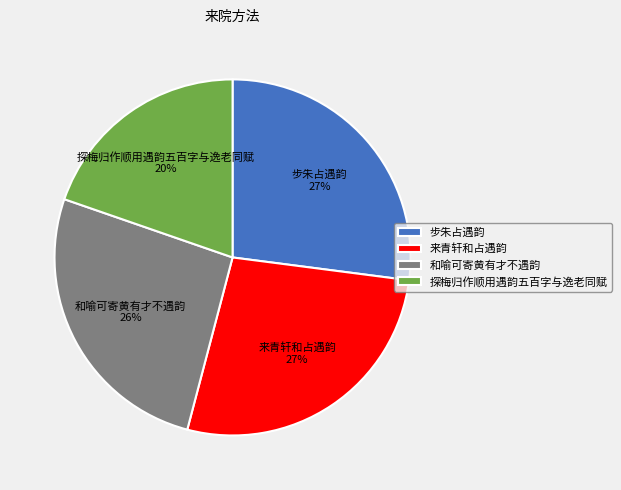

Which slice is the smallest?

探梅归作顺用遇韵五百字与逸老同赋